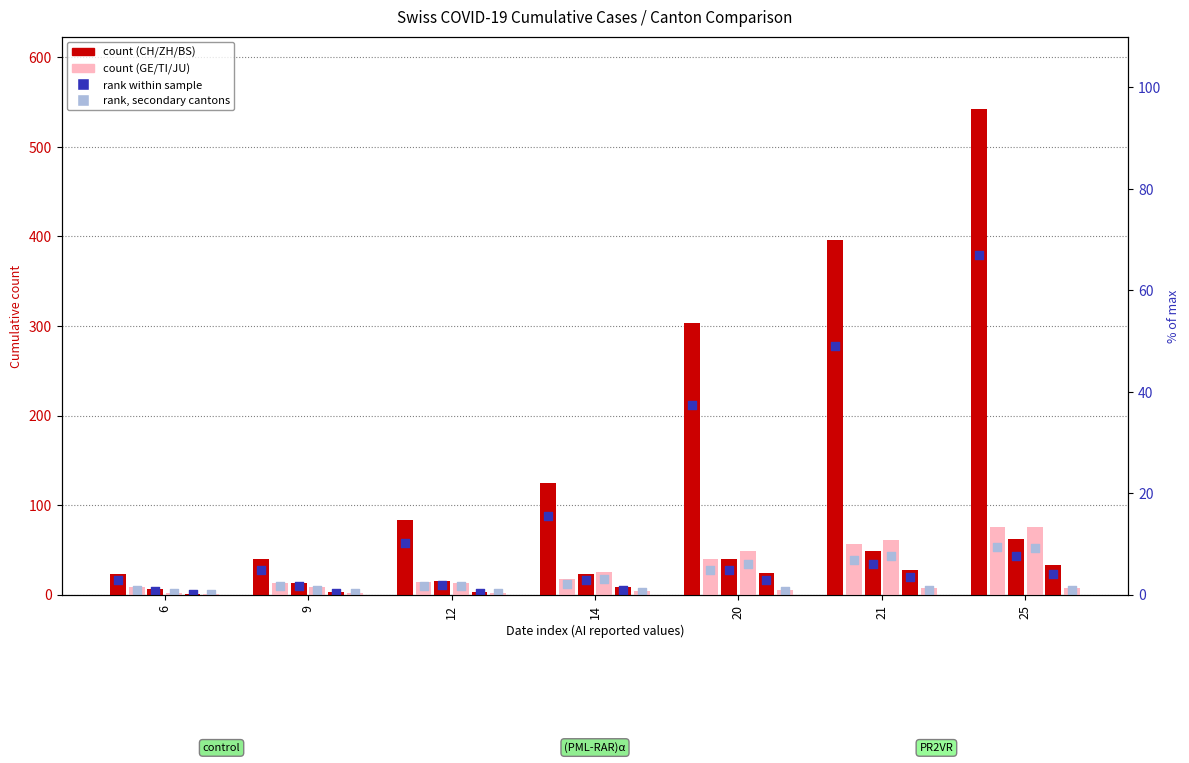

Which series has the largest total across all categories?

CH